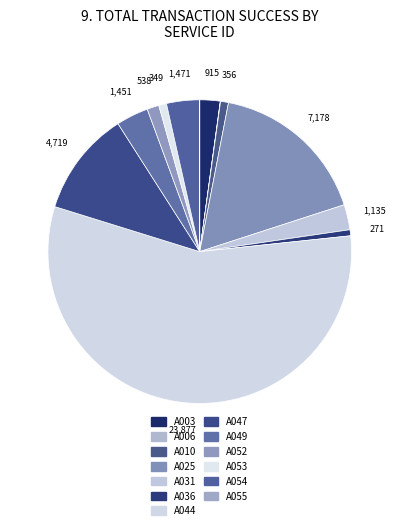

Is it true that A047 is 4% of the pie?

False